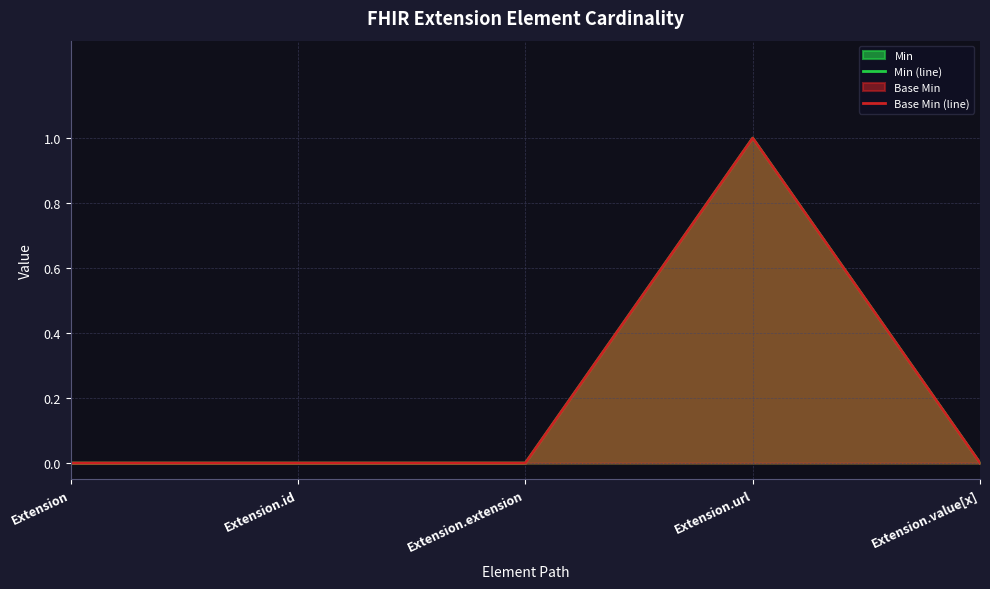

Count the Min (line) values in the range 0 to 1.

5